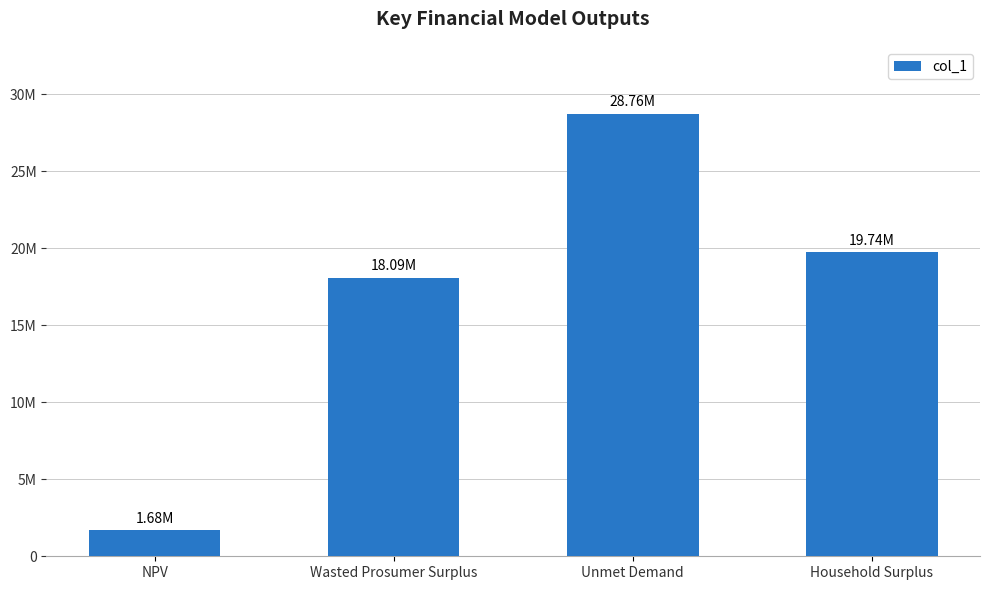

What is the smallest value displayed?

1679191.1